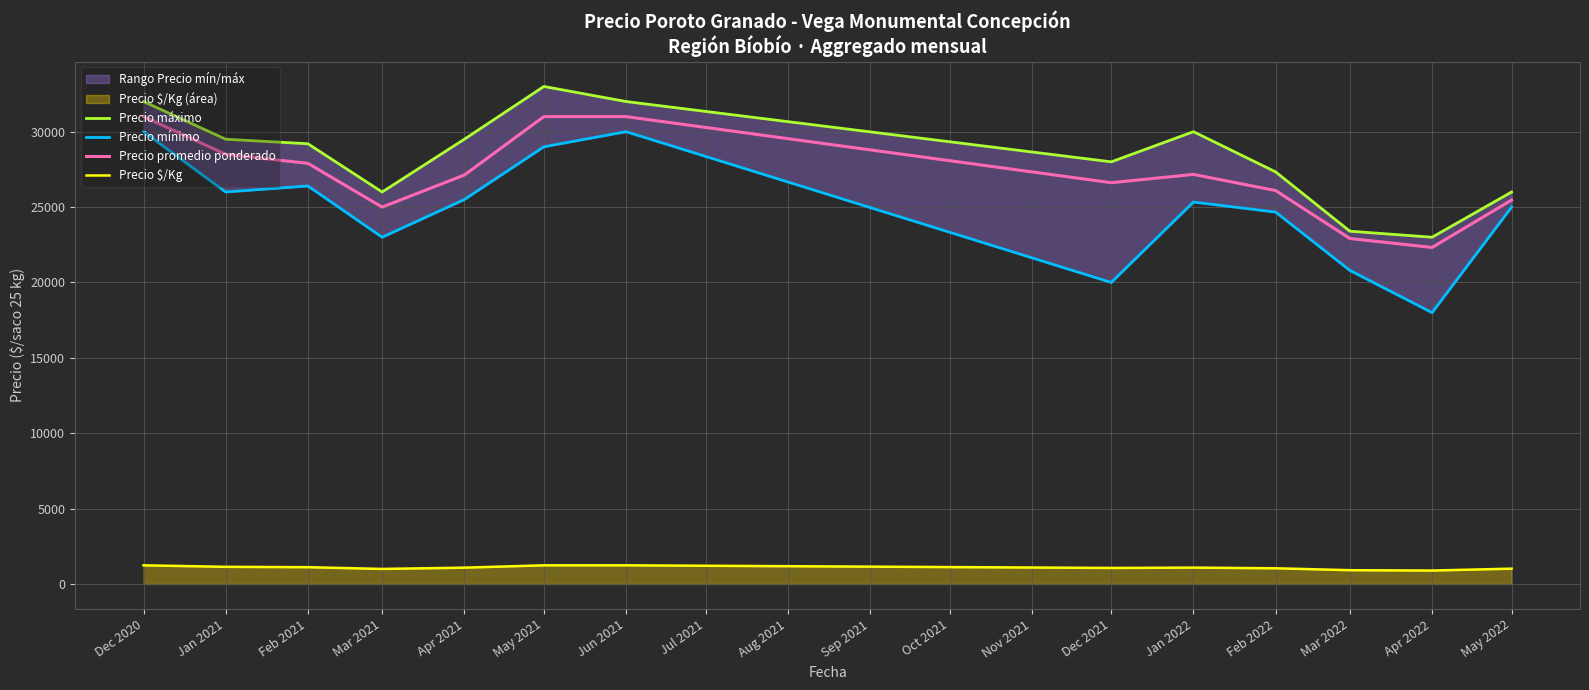

What value does the Precio $/Kg series have at May 2022, to the nearest 10?

1020